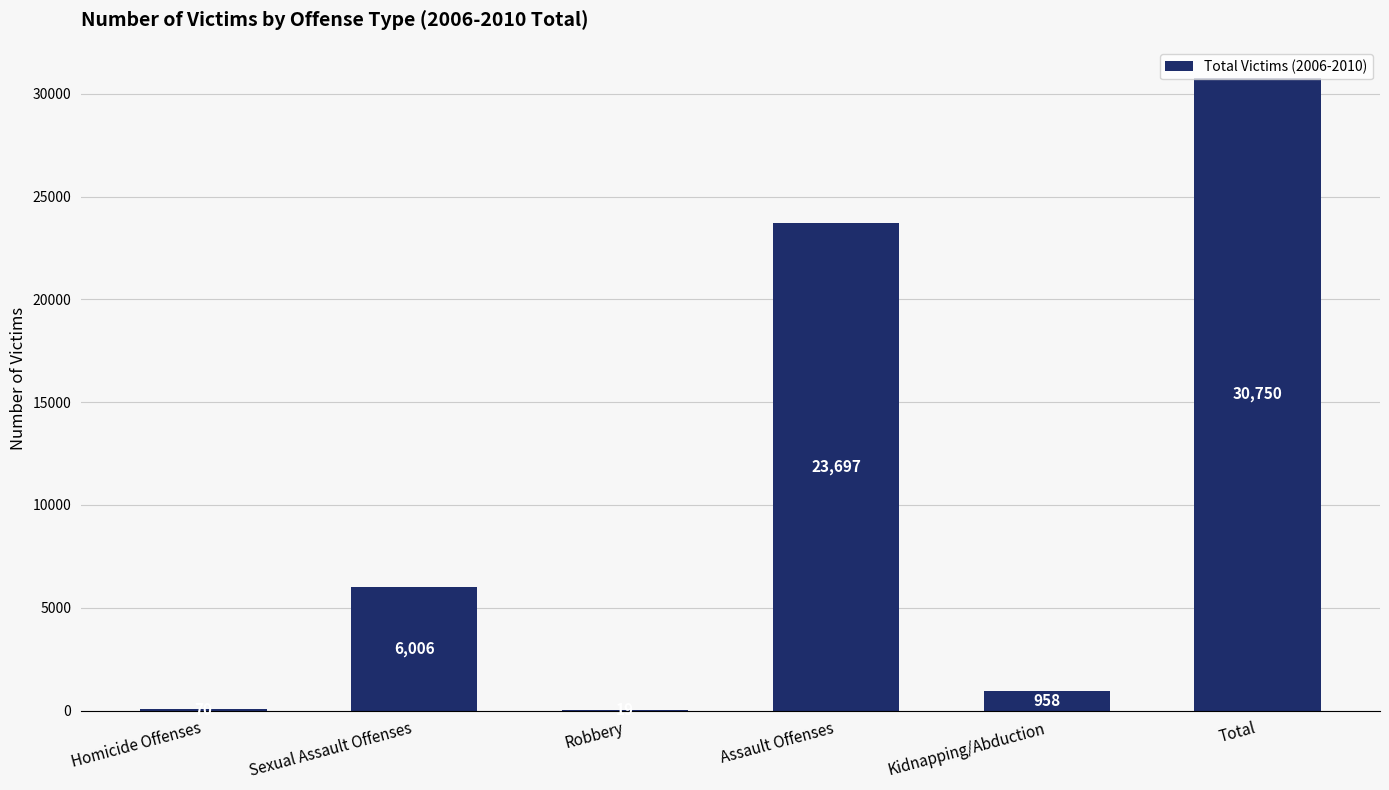

The value at Kidnapping/Abduction is 958. True or false?

True